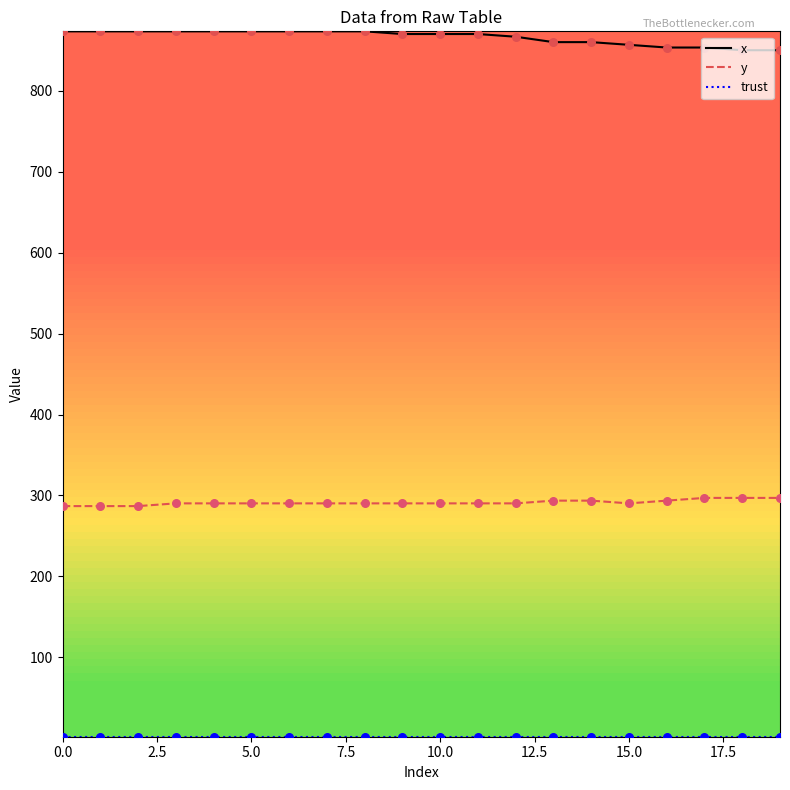

Which series has the largest total across all categories?

x